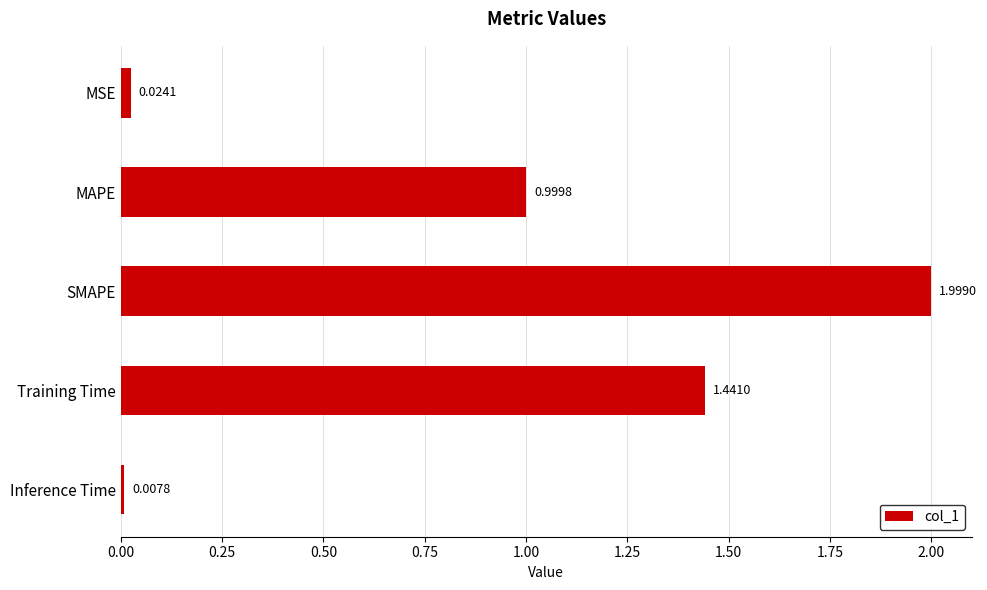

List the labels in order of value, smallest first.

Inference Time, MSE, MAPE, Training Time, SMAPE